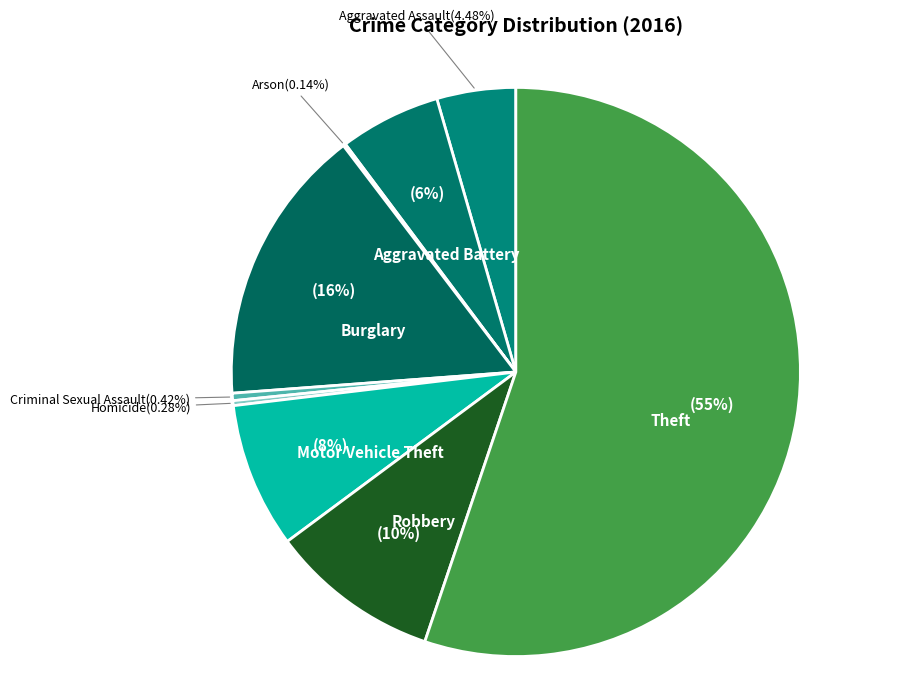

Which category has the biggest portion of the pie?

Theft